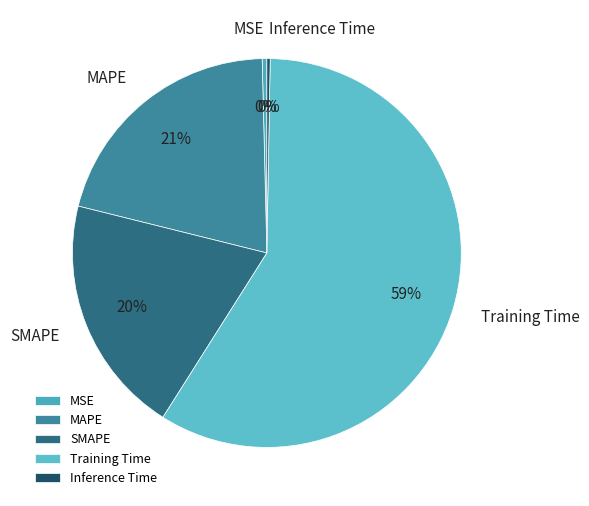

Is it true that MSE is 0% of the pie?

True